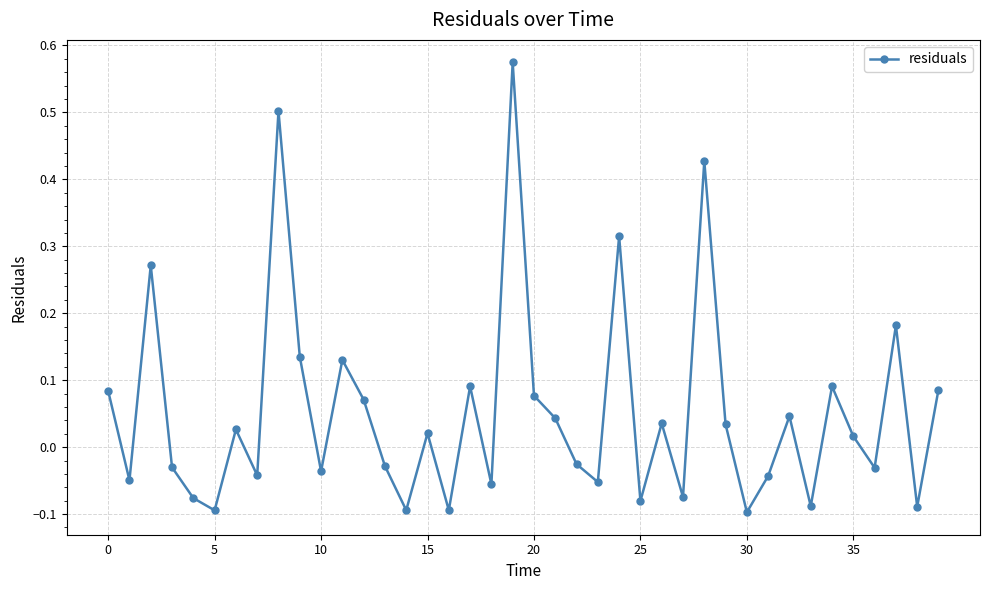

What is the sum of all values?

2.1